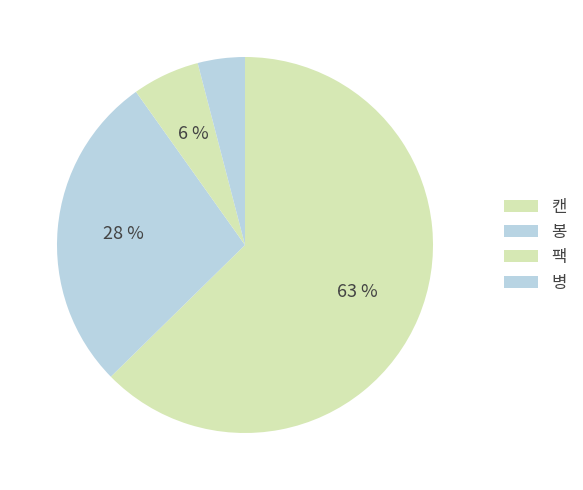

How many segments does this pie chart have?

4